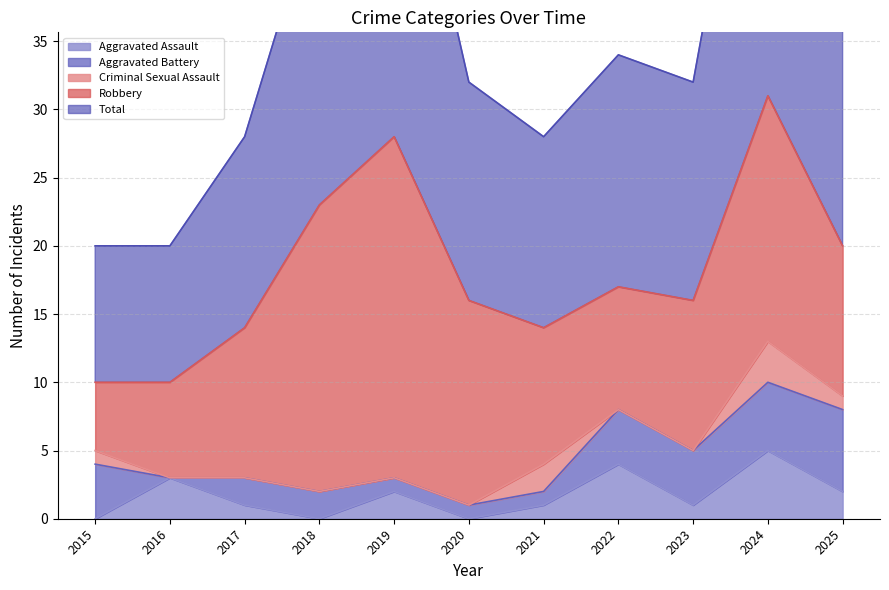

What is the sum of the Total values at 2016 and 2021?

24